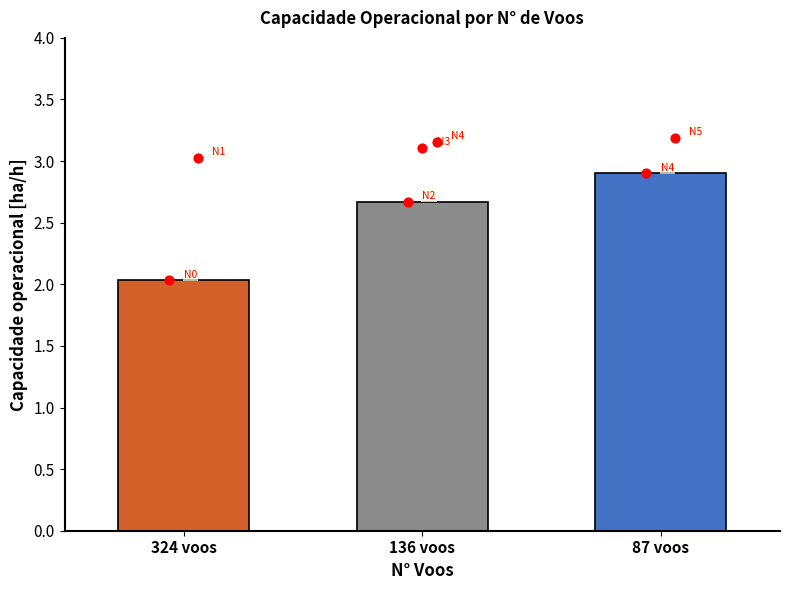

What is the change in value from 324 voos to 87 voos?

+0.9